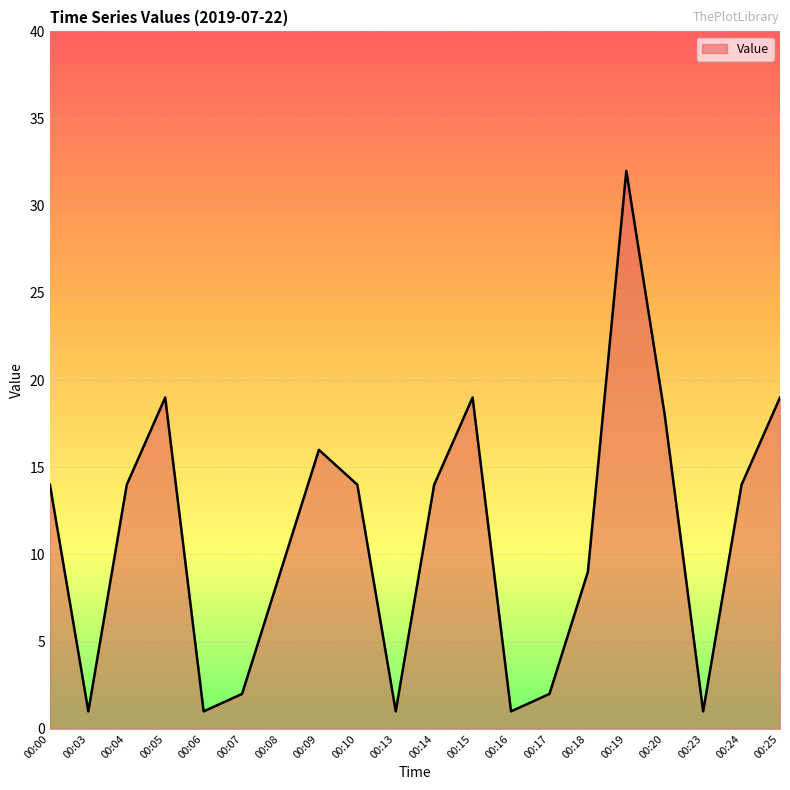

Reading left to right, transcribe all the data shown in this chart.

00:00=14	00:03=1	00:04=14	00:05=19	00:06=1	00:07=2	00:08=9	00:09=16	00:10=14	00:13=1	00:14=14	00:15=19	00:16=1	00:17=2	00:18=9	00:19=32	00:20=18	00:23=1	00:24=14	00:25=19